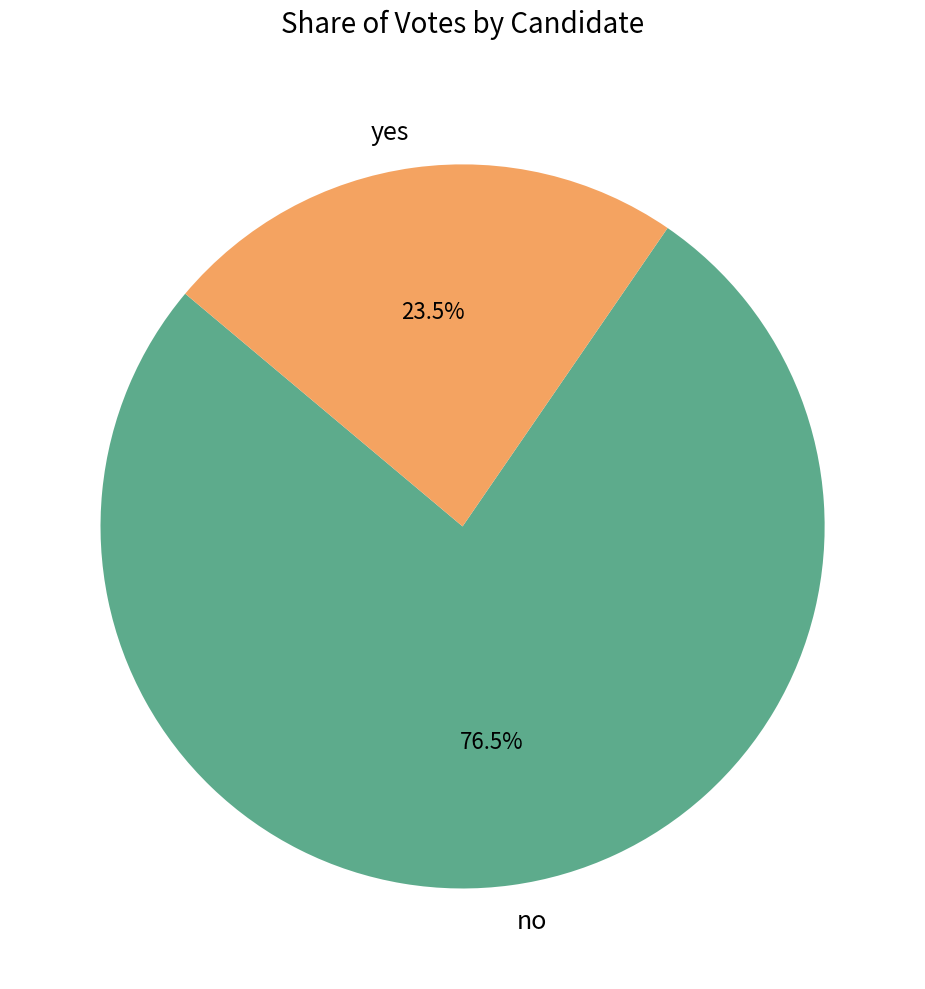

What is the largest slice in the pie chart?

no